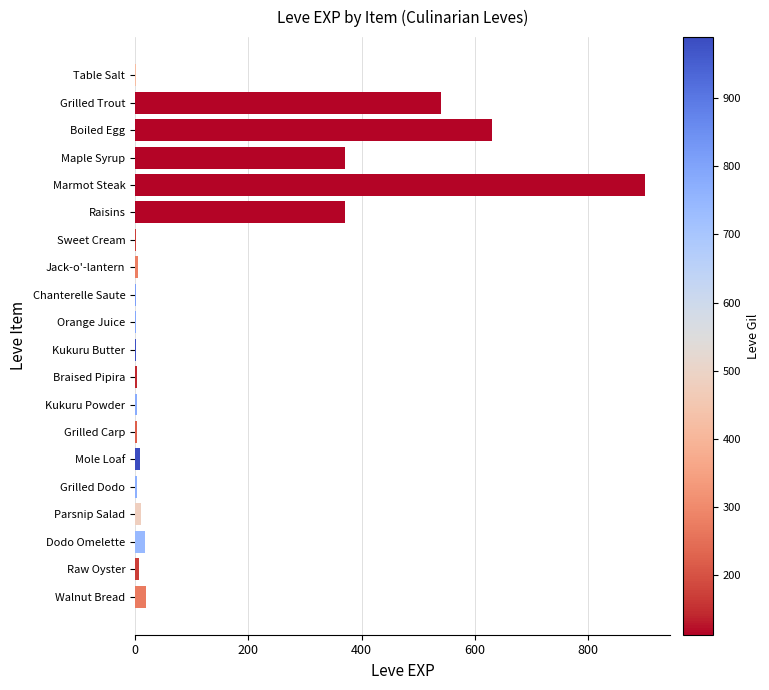

True or false: the data shows 279 at Marmot Steak.

False